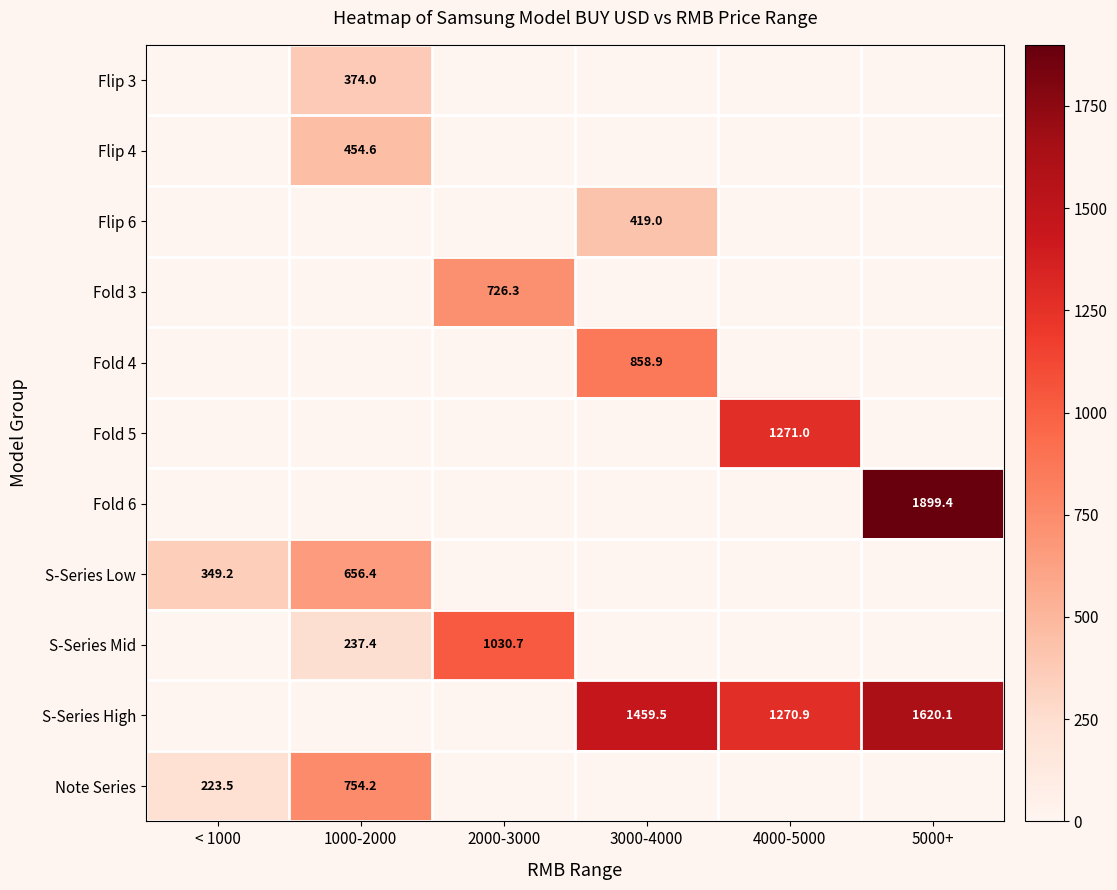

How many values in Flip 4 are above zero?

1